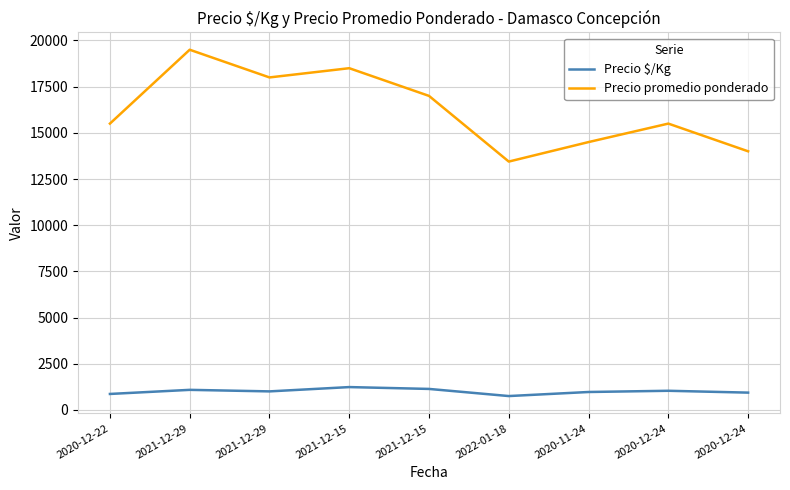

Does the chart display data point markers on the line(s)?

No